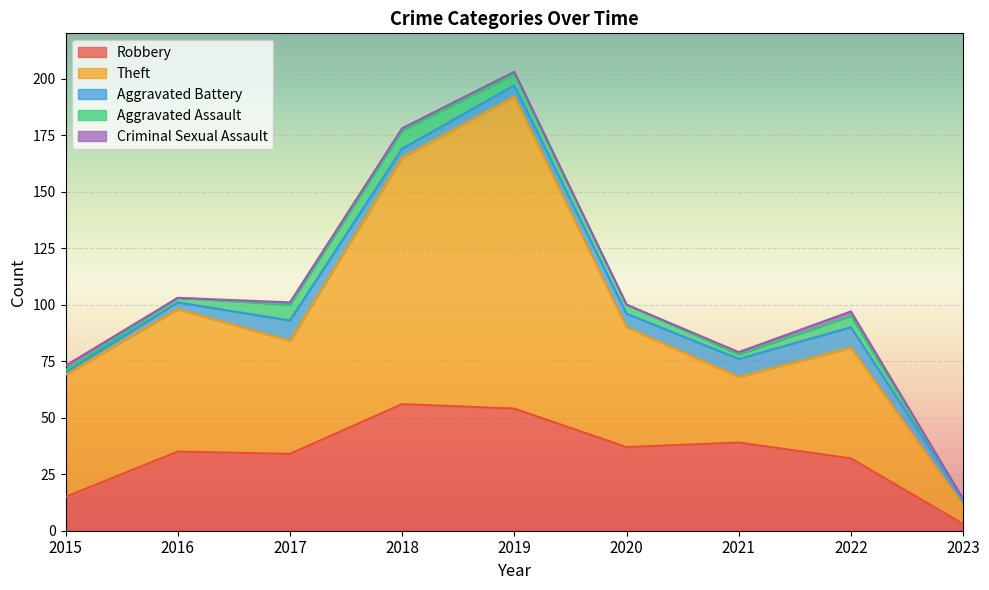

In Theft, how many points are lower than both neighbors (excluding endpoints)?

2